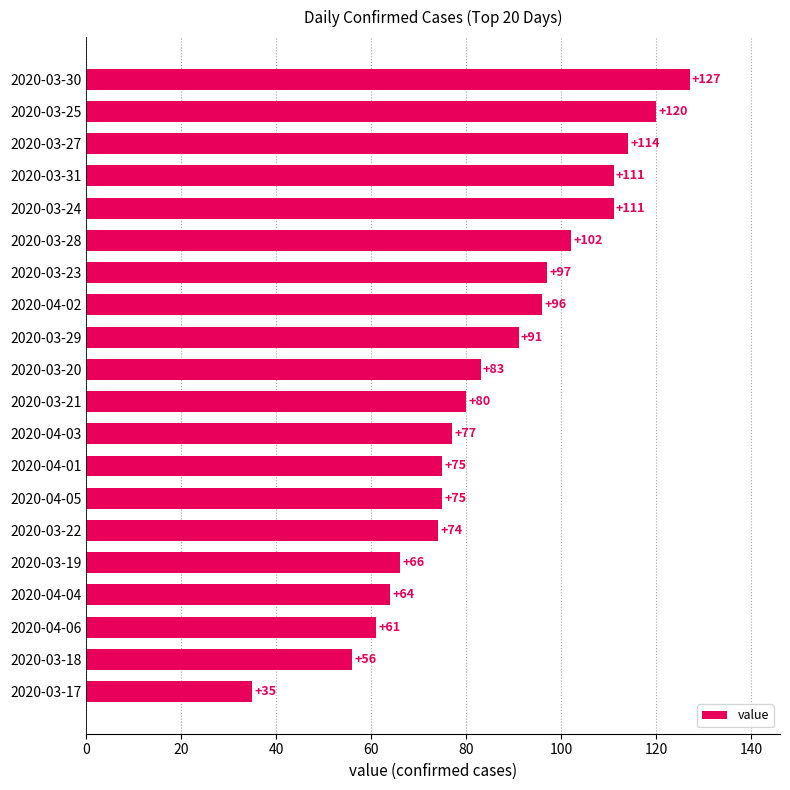

Between 2020-04-02 and 2020-03-25, which is larger?

2020-03-25